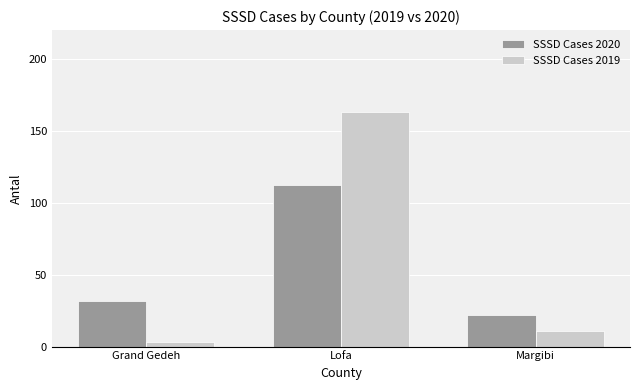

At which label does SSSD Cases 2020 reach its peak?

Lofa